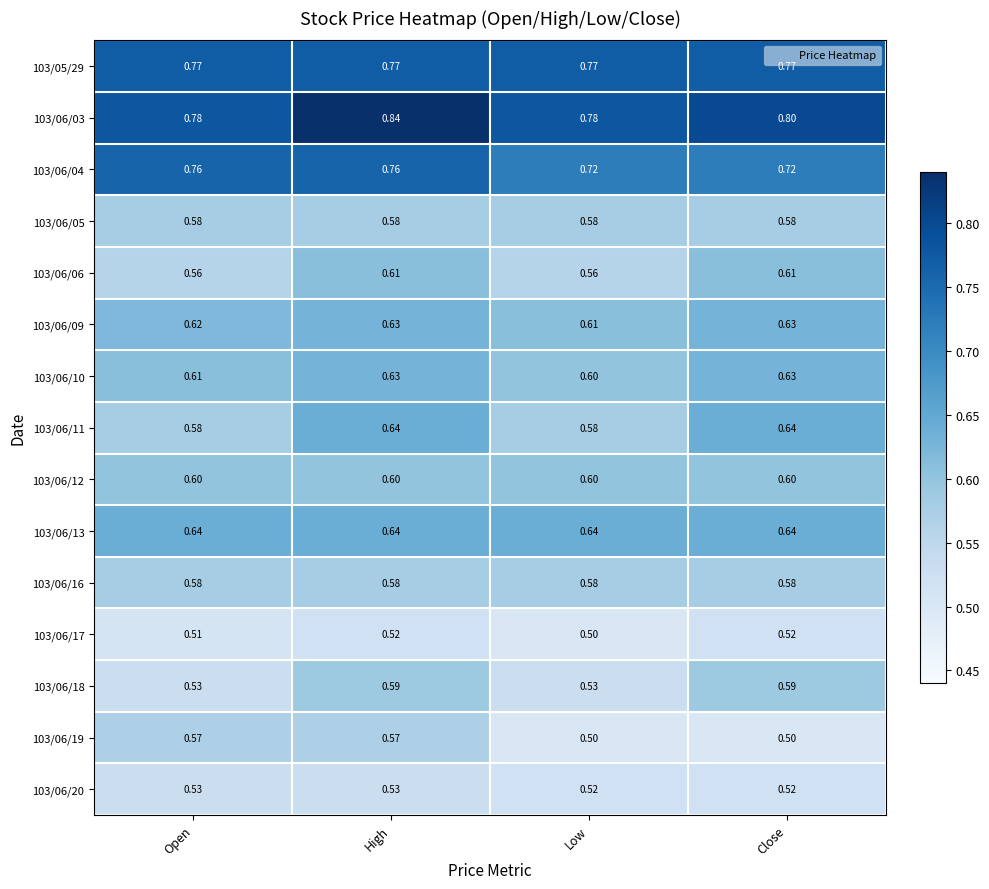

At how many categories does at least one series exceed 0?

4